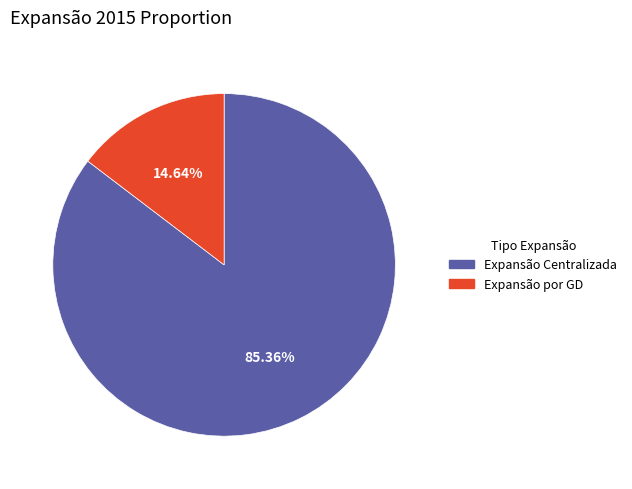

To the nearest percent, what is the difference between the Expansão Centralizada and Expansão por GD slice percentages?

71%